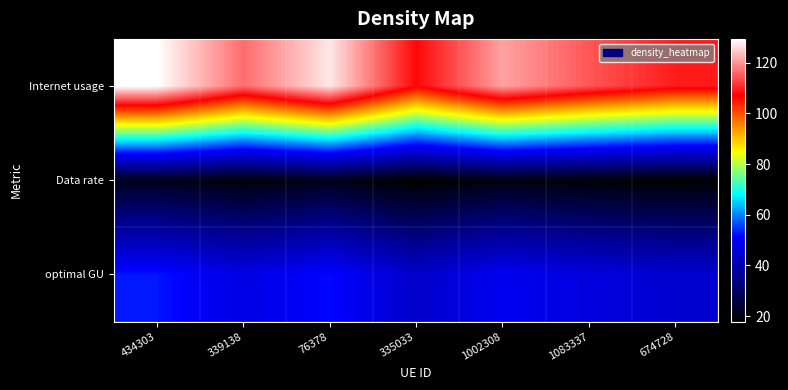

Between 434303 and 339138, which series saw the biggest shift?

Internet usage